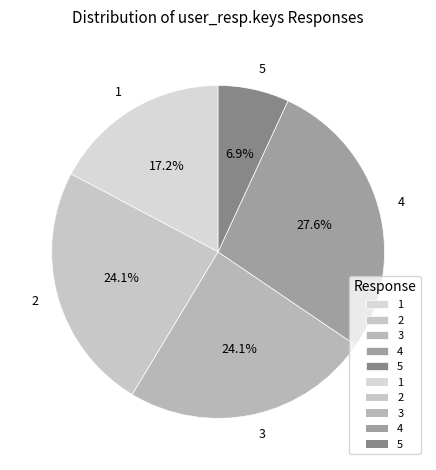

To the nearest percent, what is the difference between the largest and smallest slice percentages?

21%